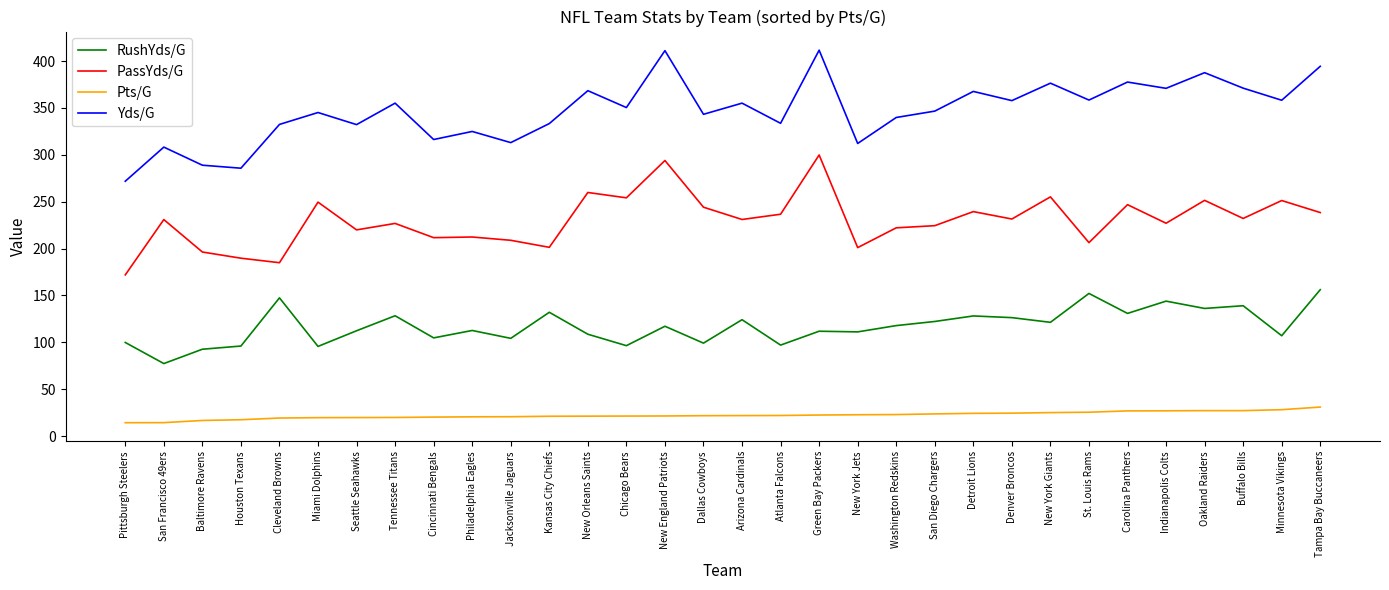

The value of Yds/G at New Orleans Saints is 368.4. True or false?

True